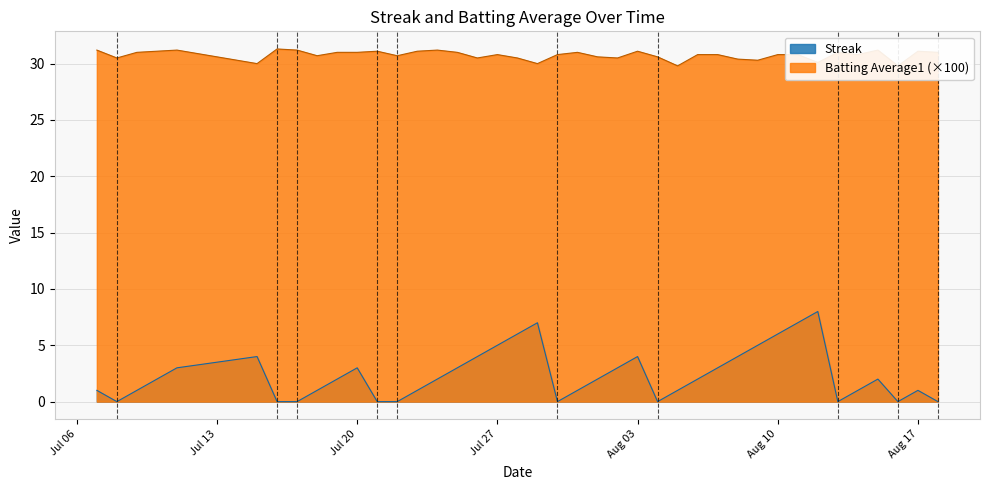

True or false: Batting Average1 and Streak intersect in this chart.

False